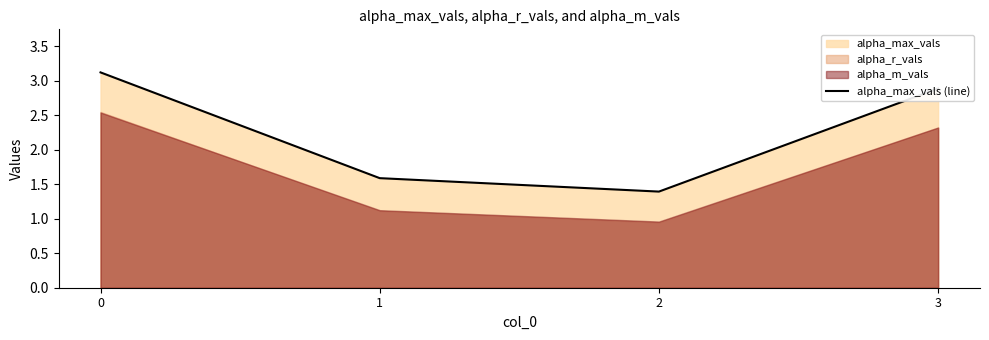

True or false: the data has more than 2 interior local peaks.

False